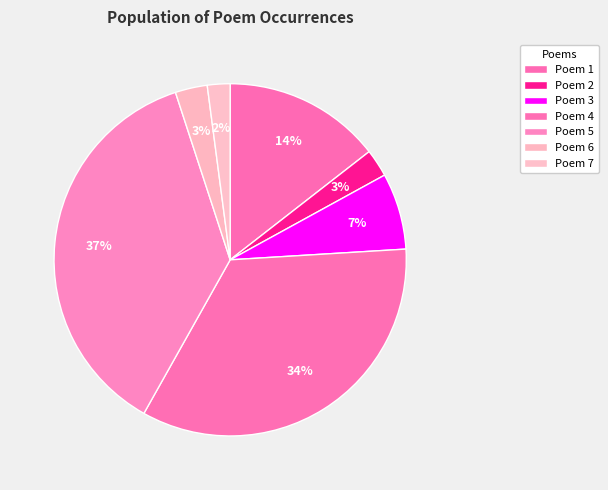

Is there a majority slice in this chart?

No